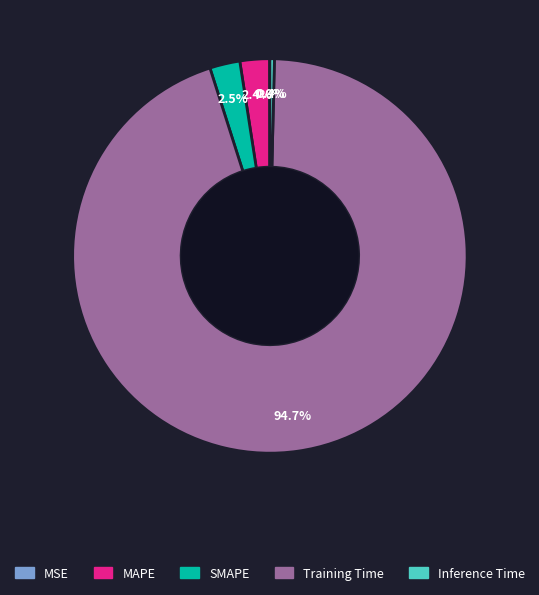

Do Training Time and MAPE together represent more than half of the pie?

Yes